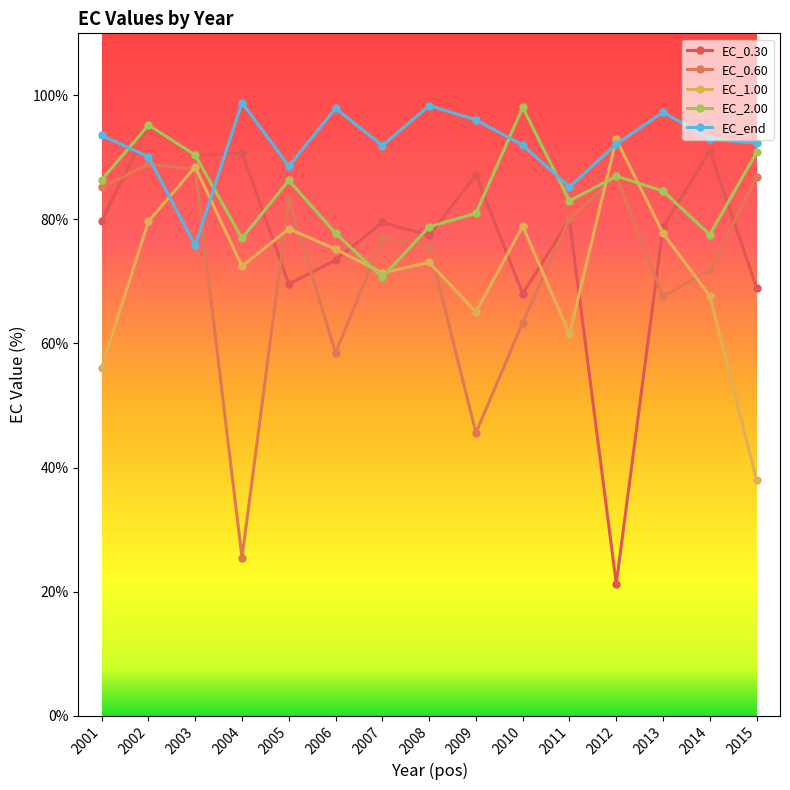

How many values in the EC_2.00 series are below 84?

7